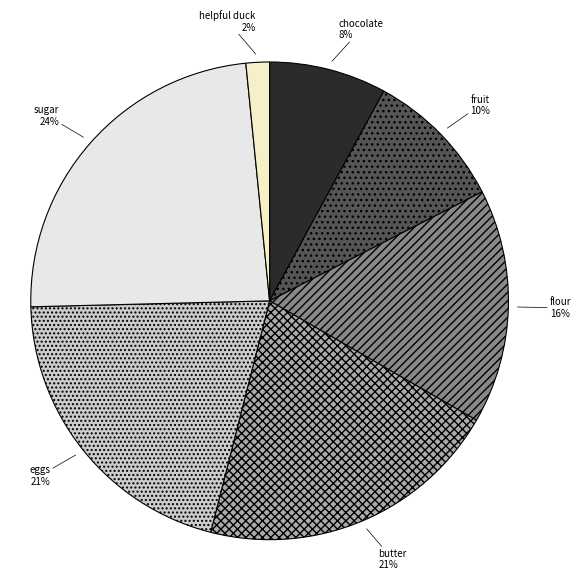

To the nearest percent, what is the difference between the butter and flour slice percentages?

5%